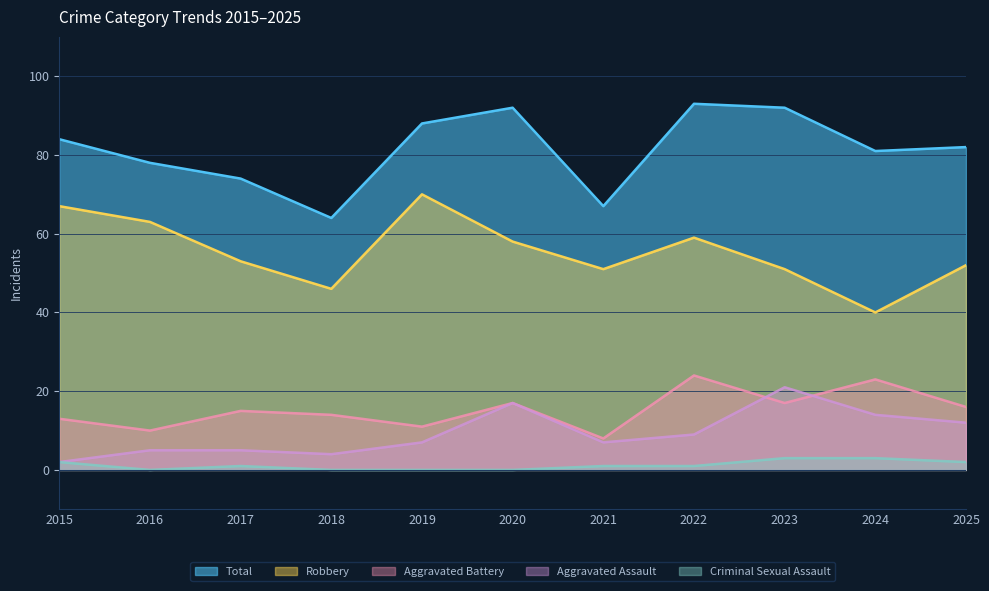

At which label does Criminal Sexual Assault reach its peak?

2023